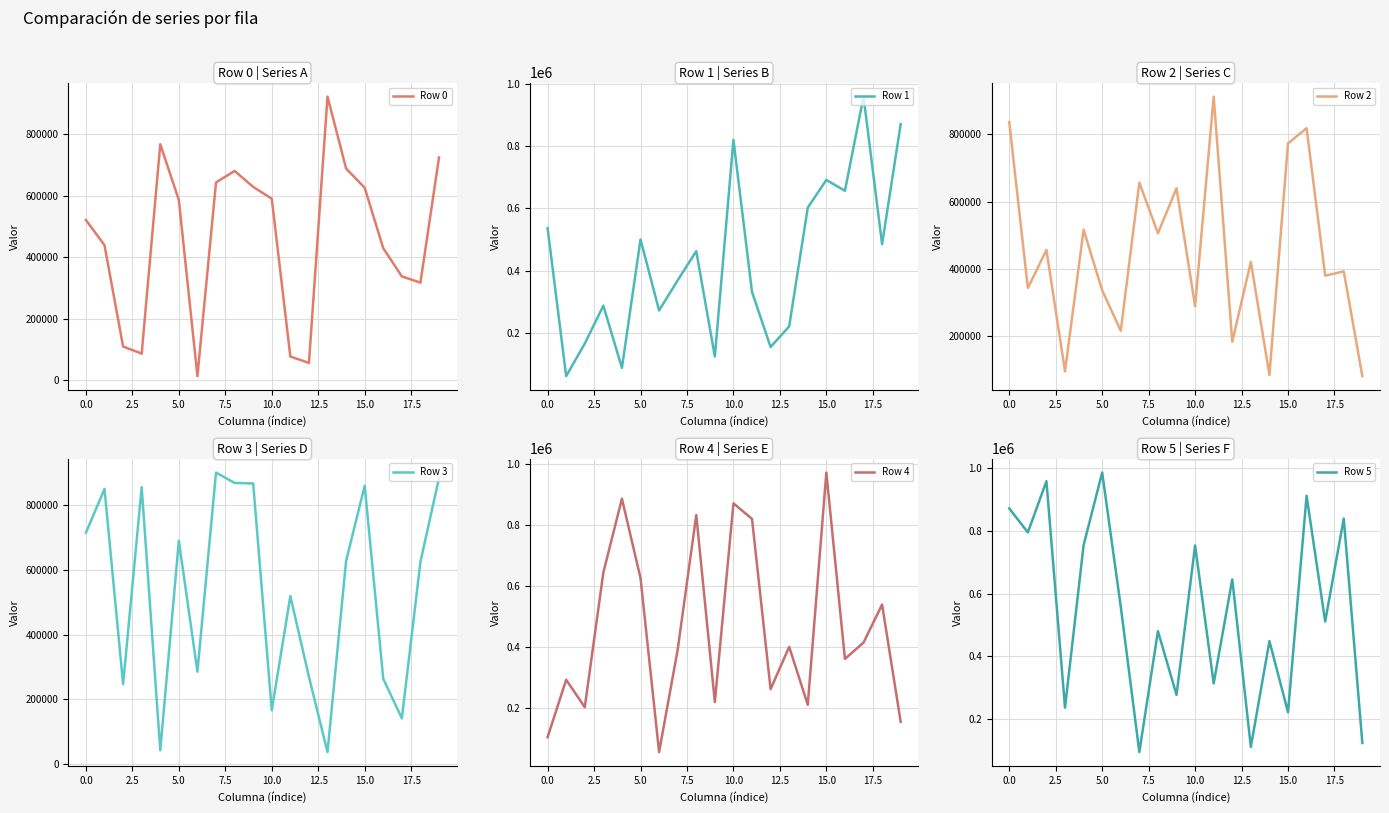

Rank the series by their maximum value, from highest to lowest.

Row 5, Row 4, Row 1, Row 0, Row 2, Row 3